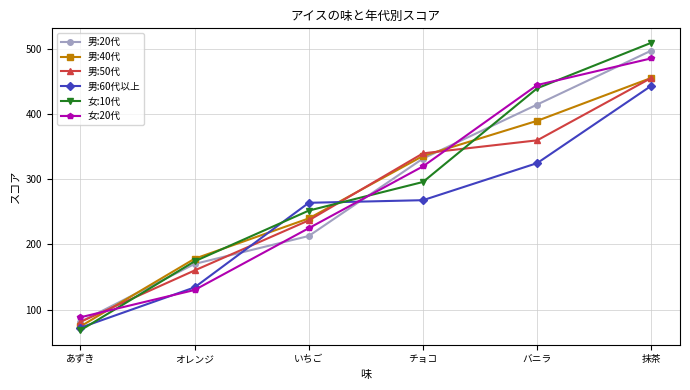

What is the value of the 女:20代 point at the 4th from the left?

320